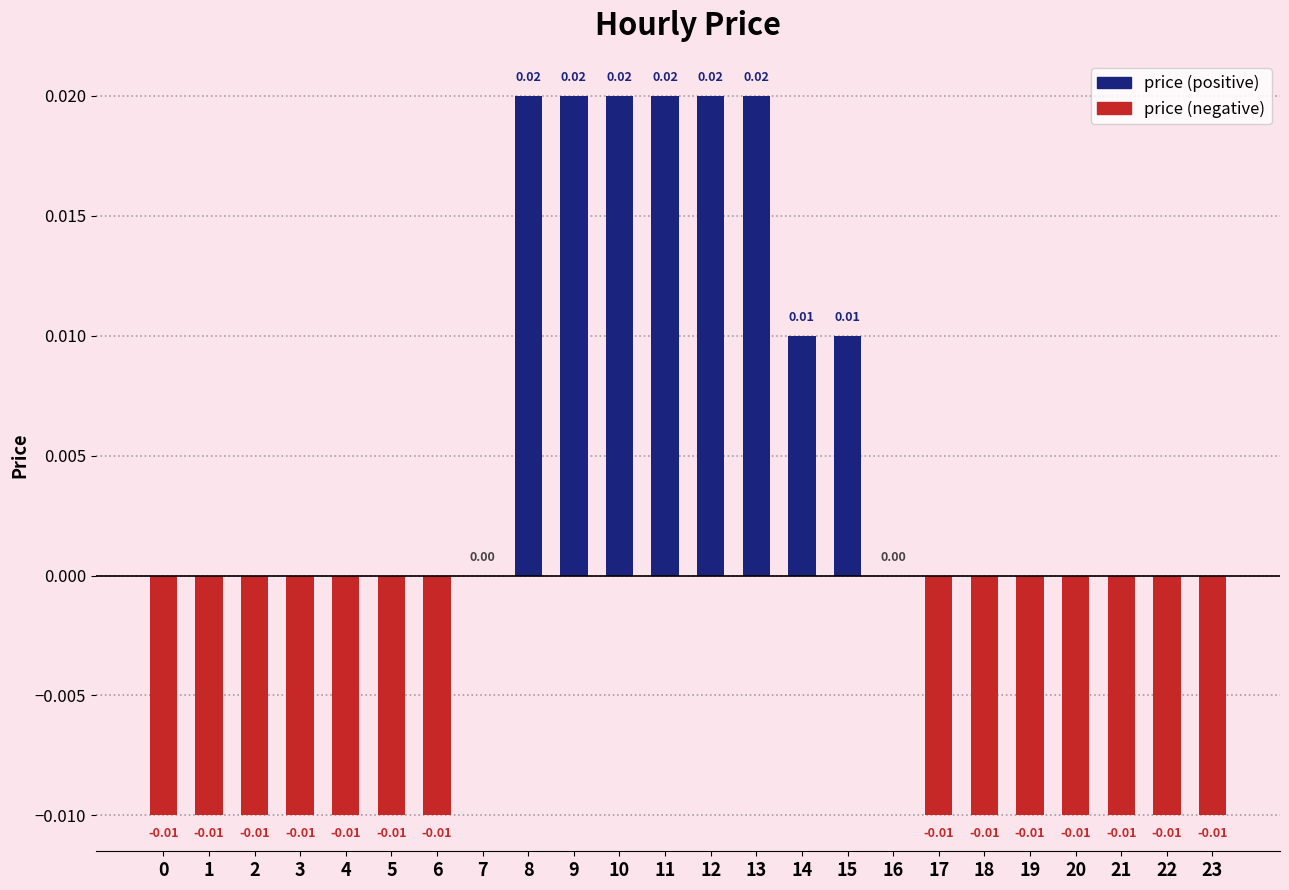

Which series has the largest total across all categories?

price (positive)